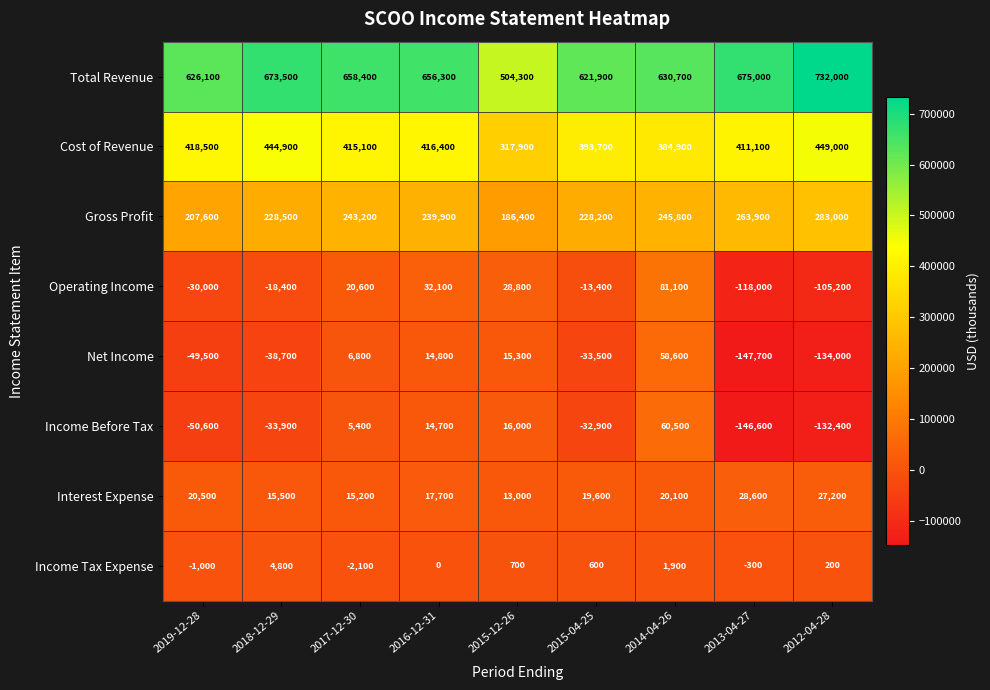

True or false: Gross Profit has a value of 402067 at 2014-04-26.

False